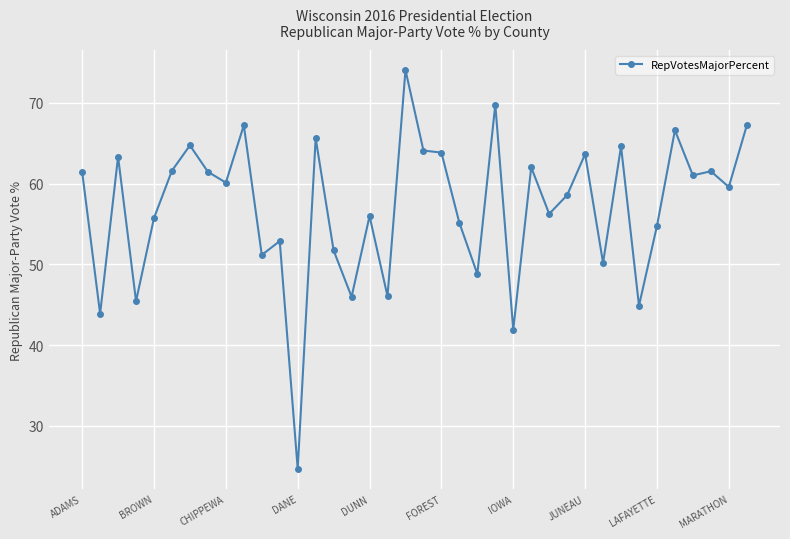

True or false: the data has more than 1 interior local peaks.

True